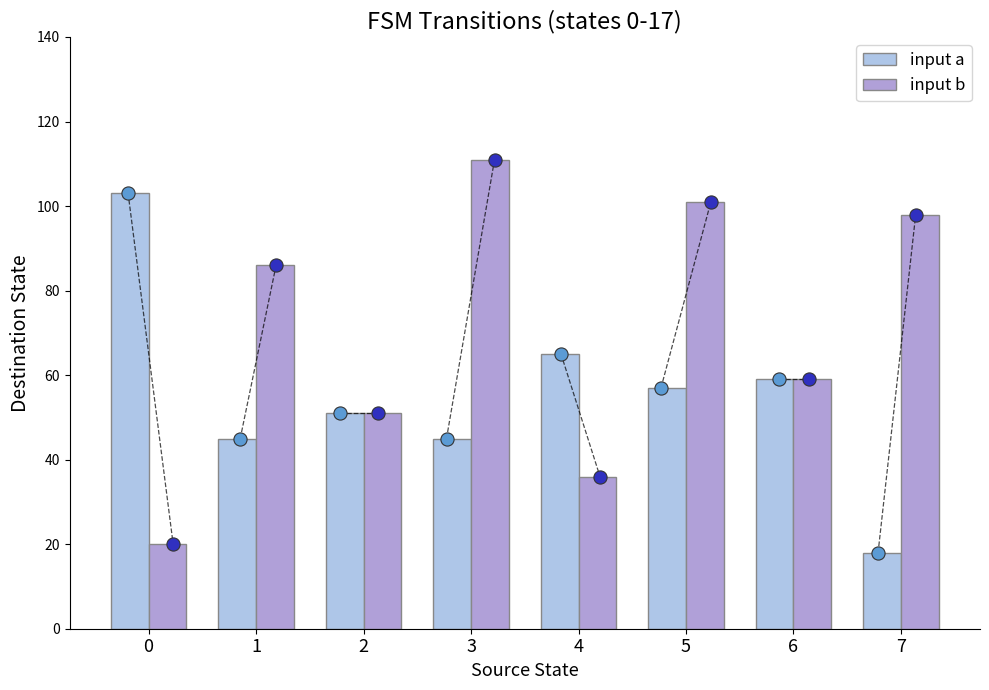

At how many categories does at least one series exceed 46?

8